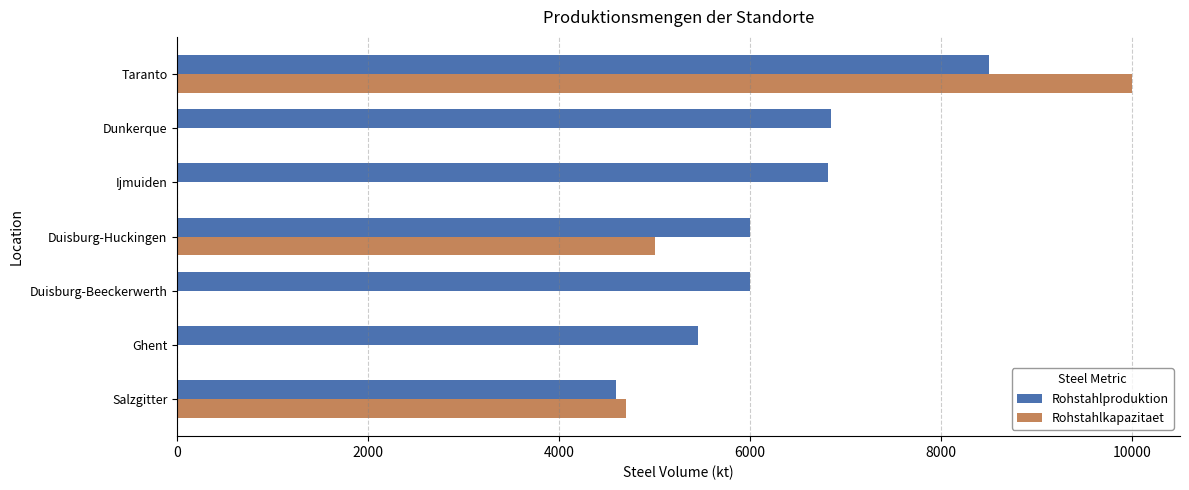

Is it true that Rohstahlkapazitaet equals -3339 at Dunkerque?

False